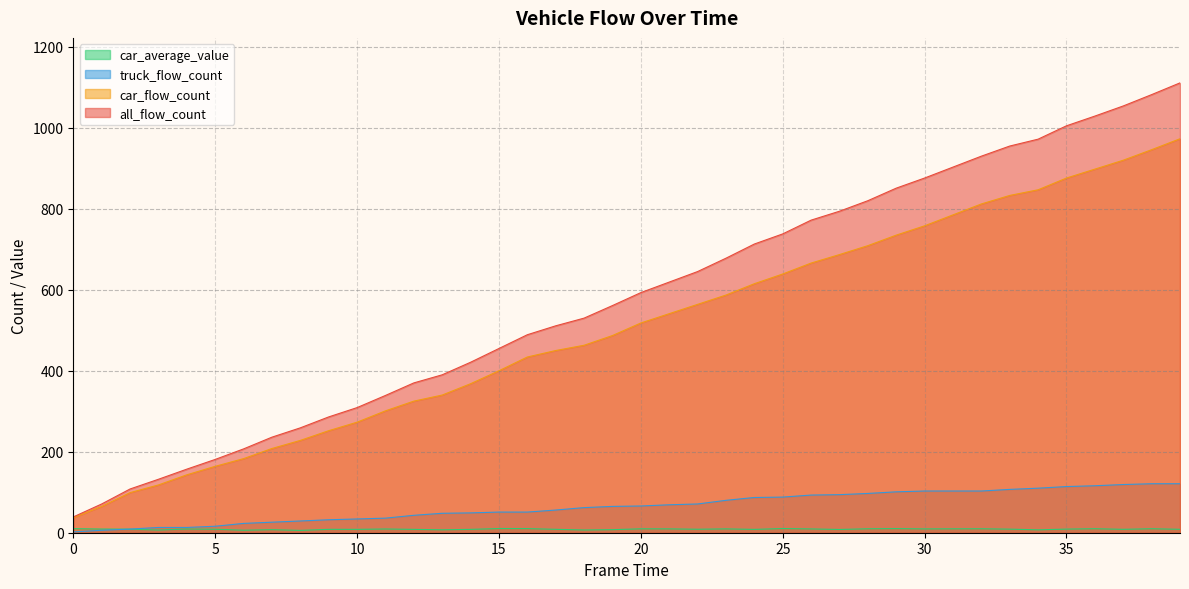

True or false: car_flow_count and truck_flow_count cross at least once.

False